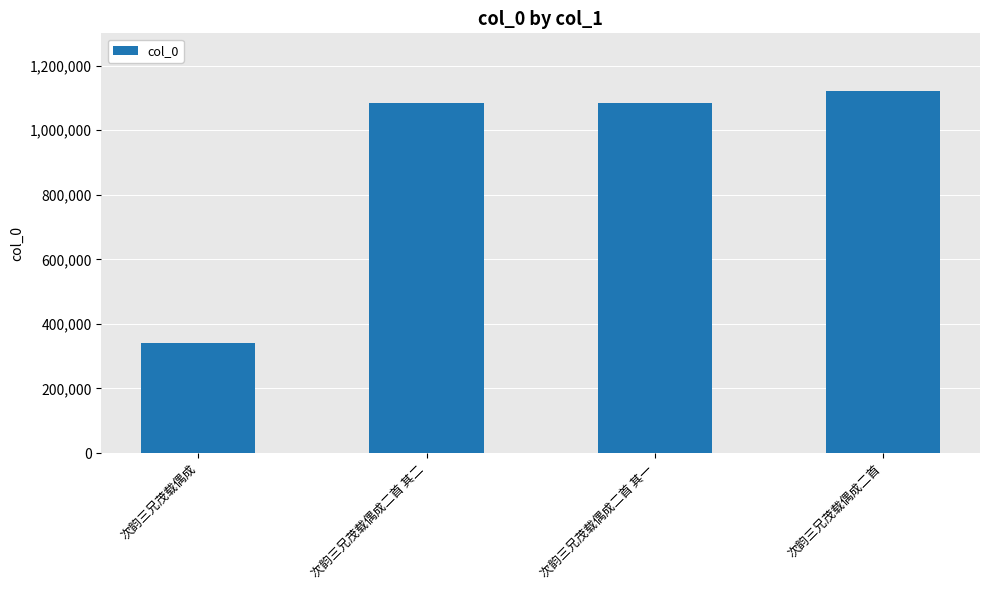

The value at 次韵三兄茂载偶成二首 其二 is 1455385. True or false?

False